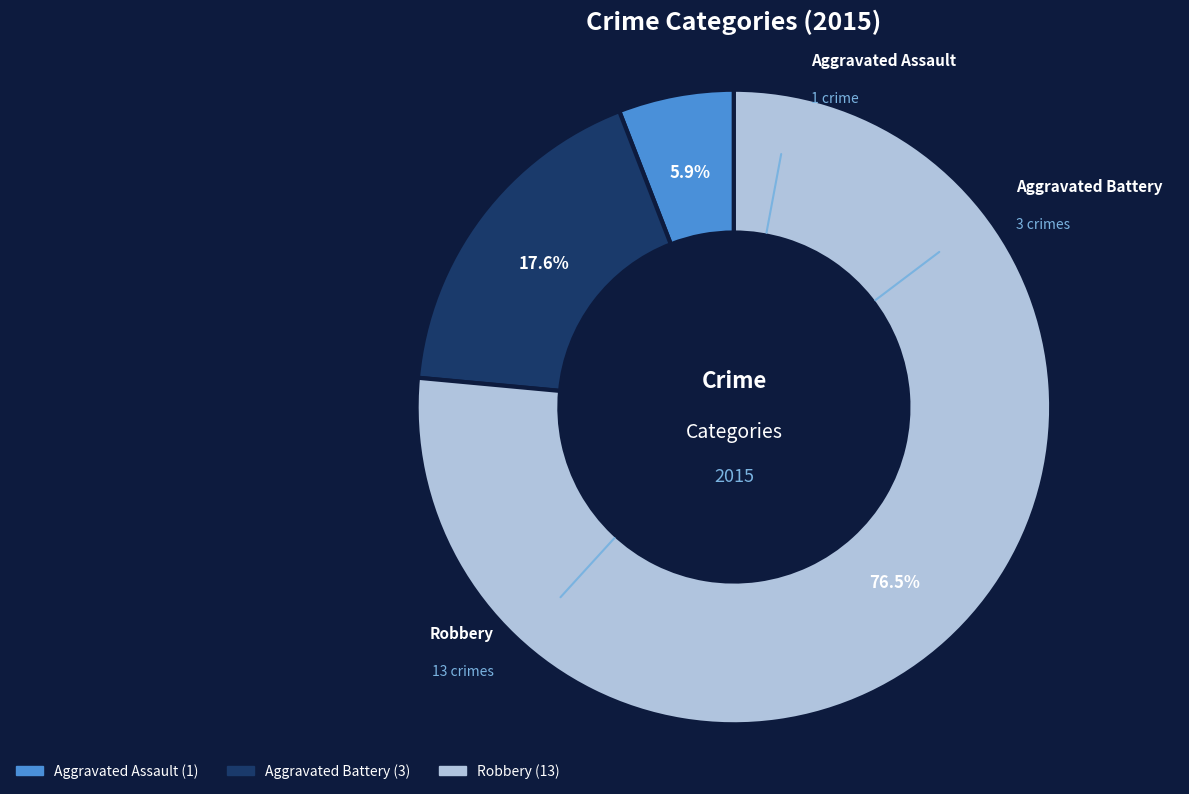

Does any single category account for the majority?

Yes